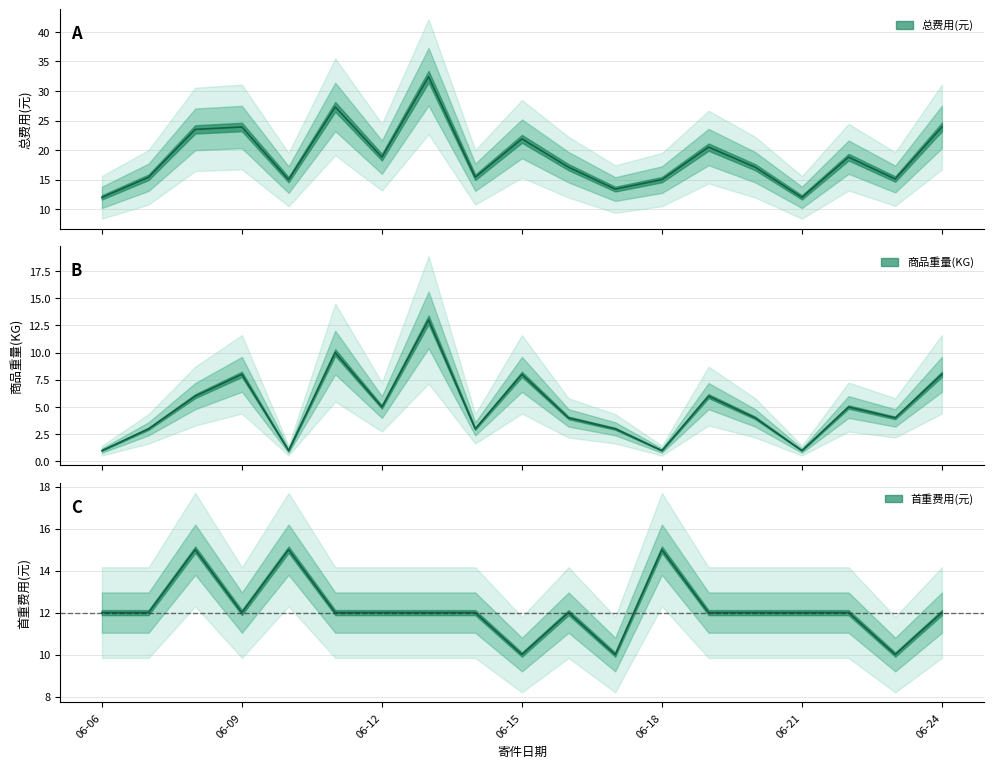

Read the 商品重量(KG) value at 06-12.

5.0